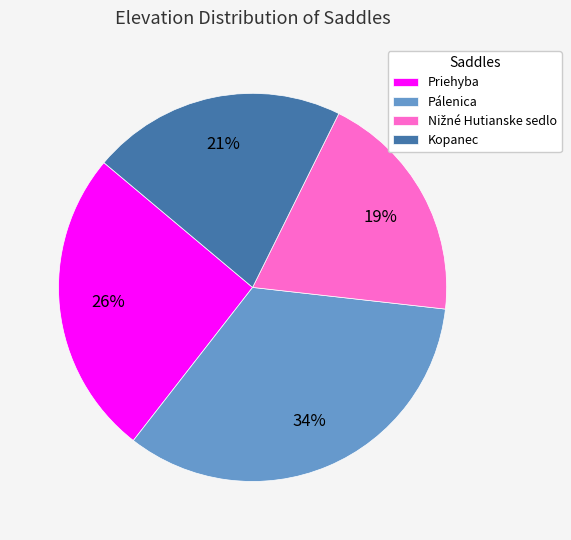

What percentage is the Priehyba slice, to the nearest percent?

26%